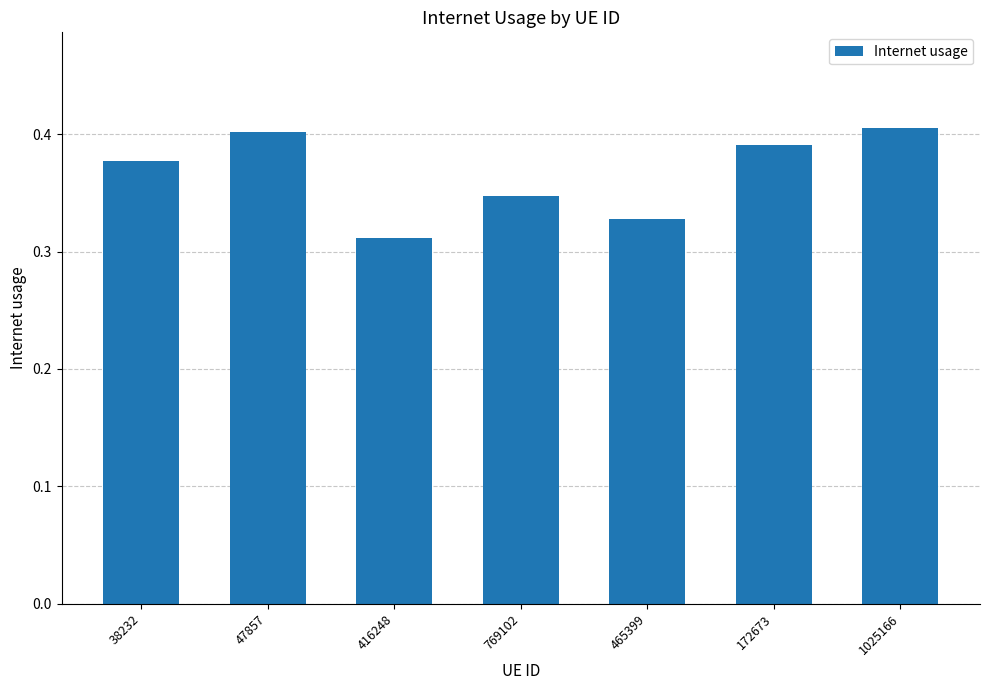

Which category has the lowest value across all series?

416248